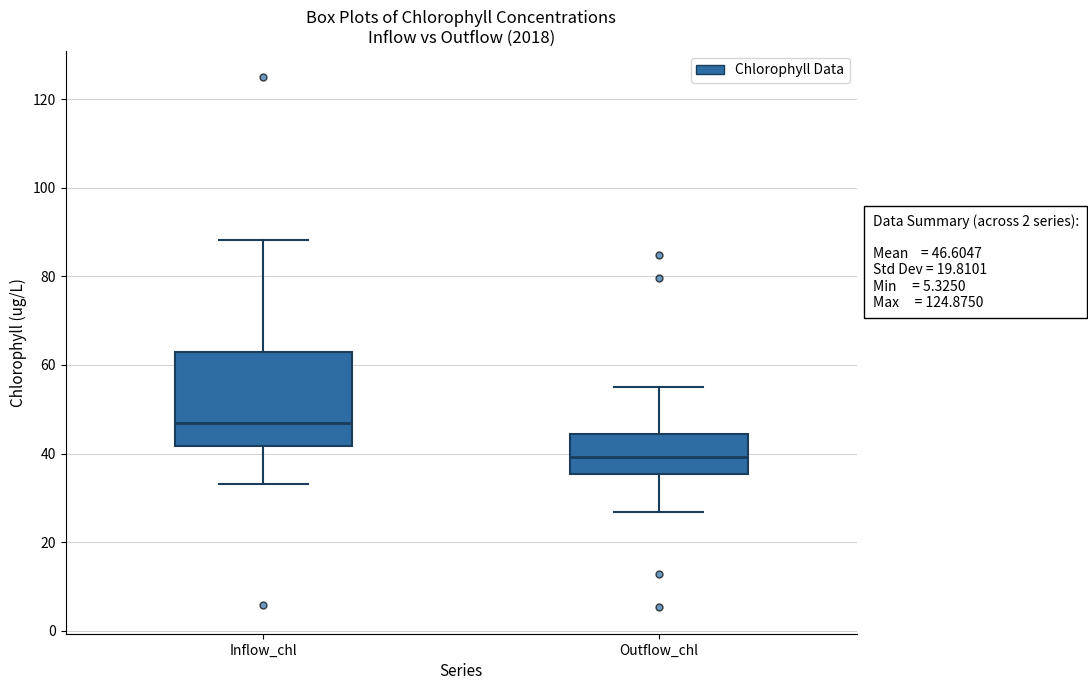

Which box is the tallest, from its lower edge to its upper edge?

Inflow_chl